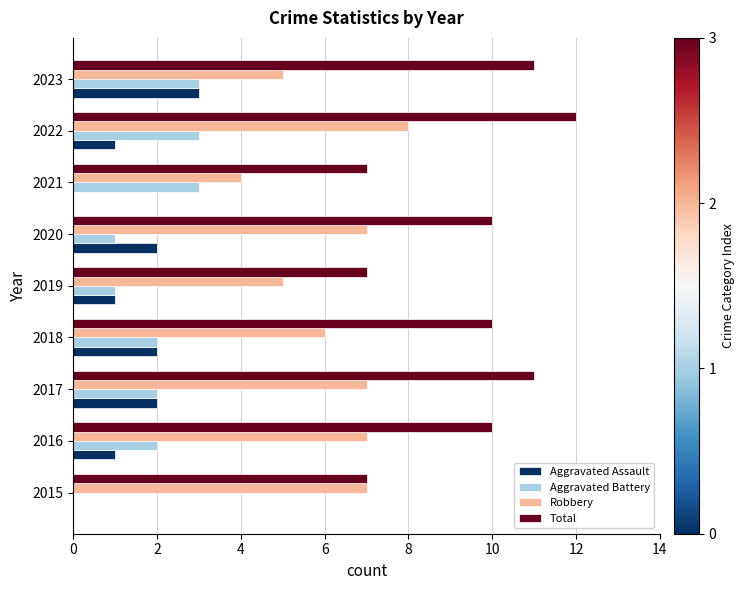

What is the maximum value for Aggravated Battery?

3